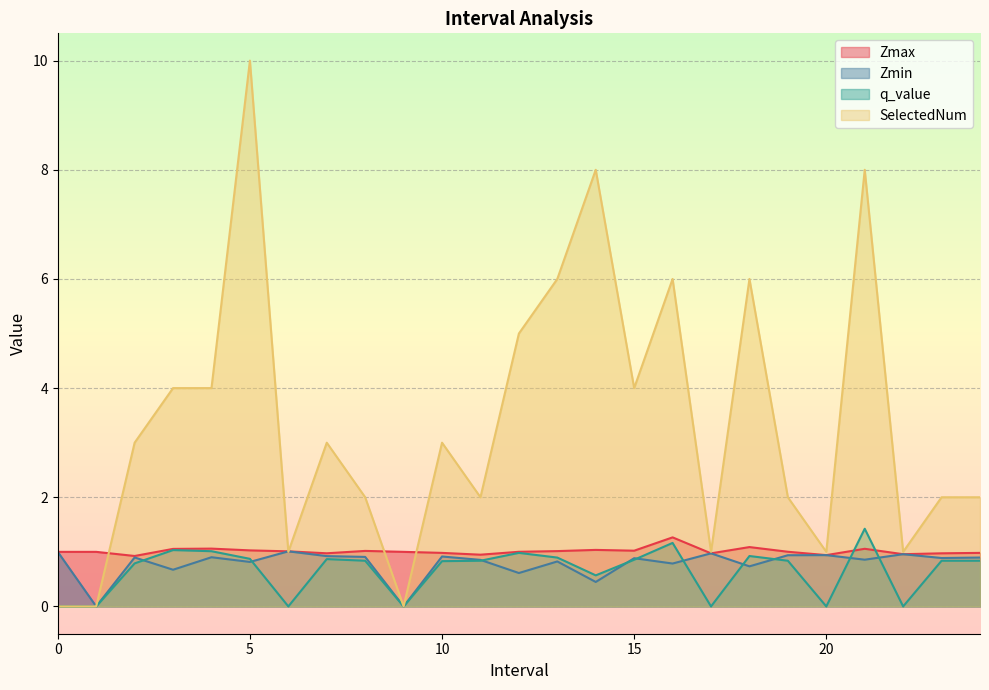

At which category does q_value reach its first local peak?

3.0